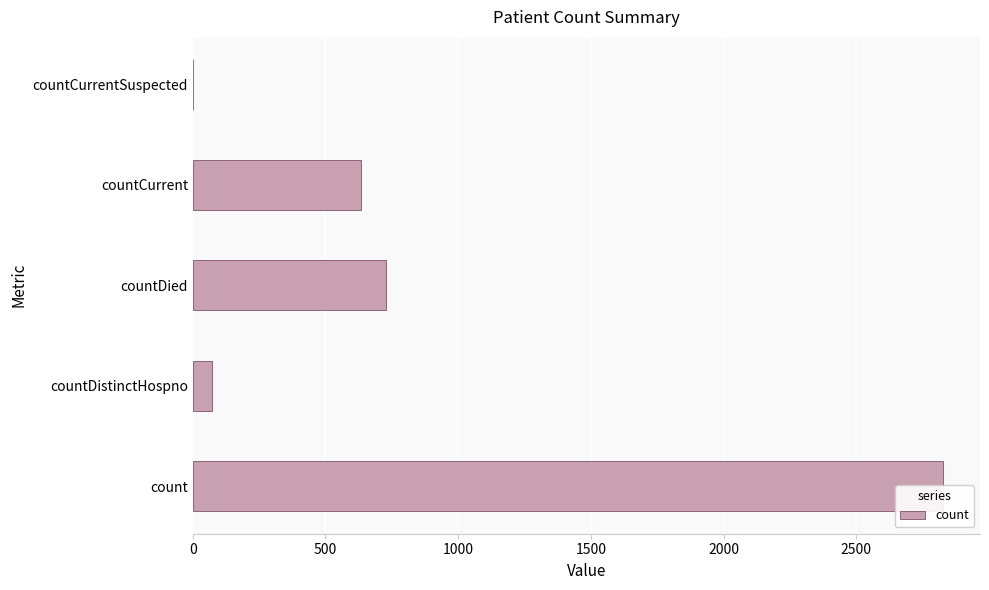

How many positive values are there?

4